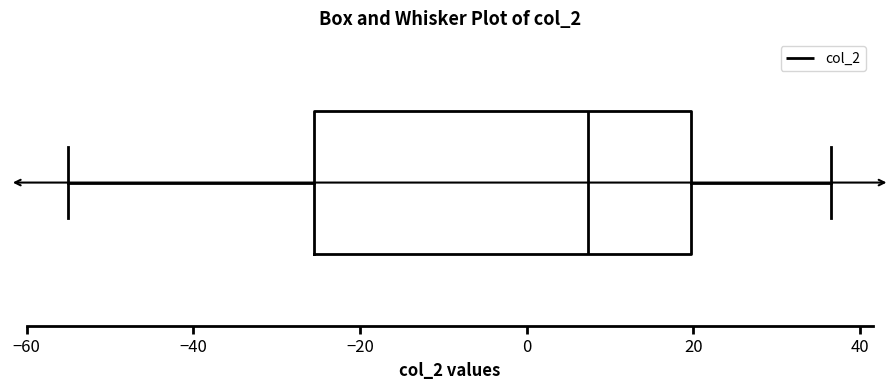

Read this box plot against the x-axis: the position of the median line, the range covered by the box, and the ends of both whiskers. The values are not printed on the chart, so give them approximately, as read against the axis.

median 8, box -26 to 20, whiskers -54 to 36